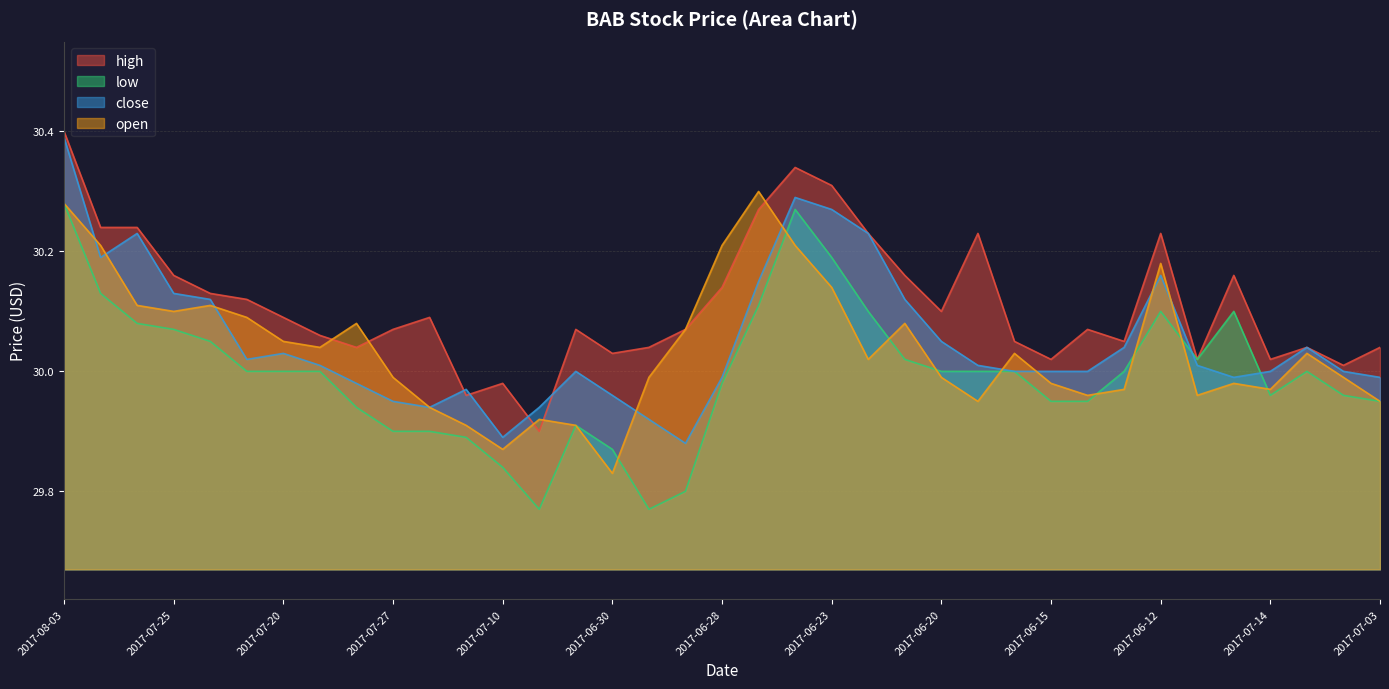

The open series shows 15.4 at 2017-06-22. True or false?

False